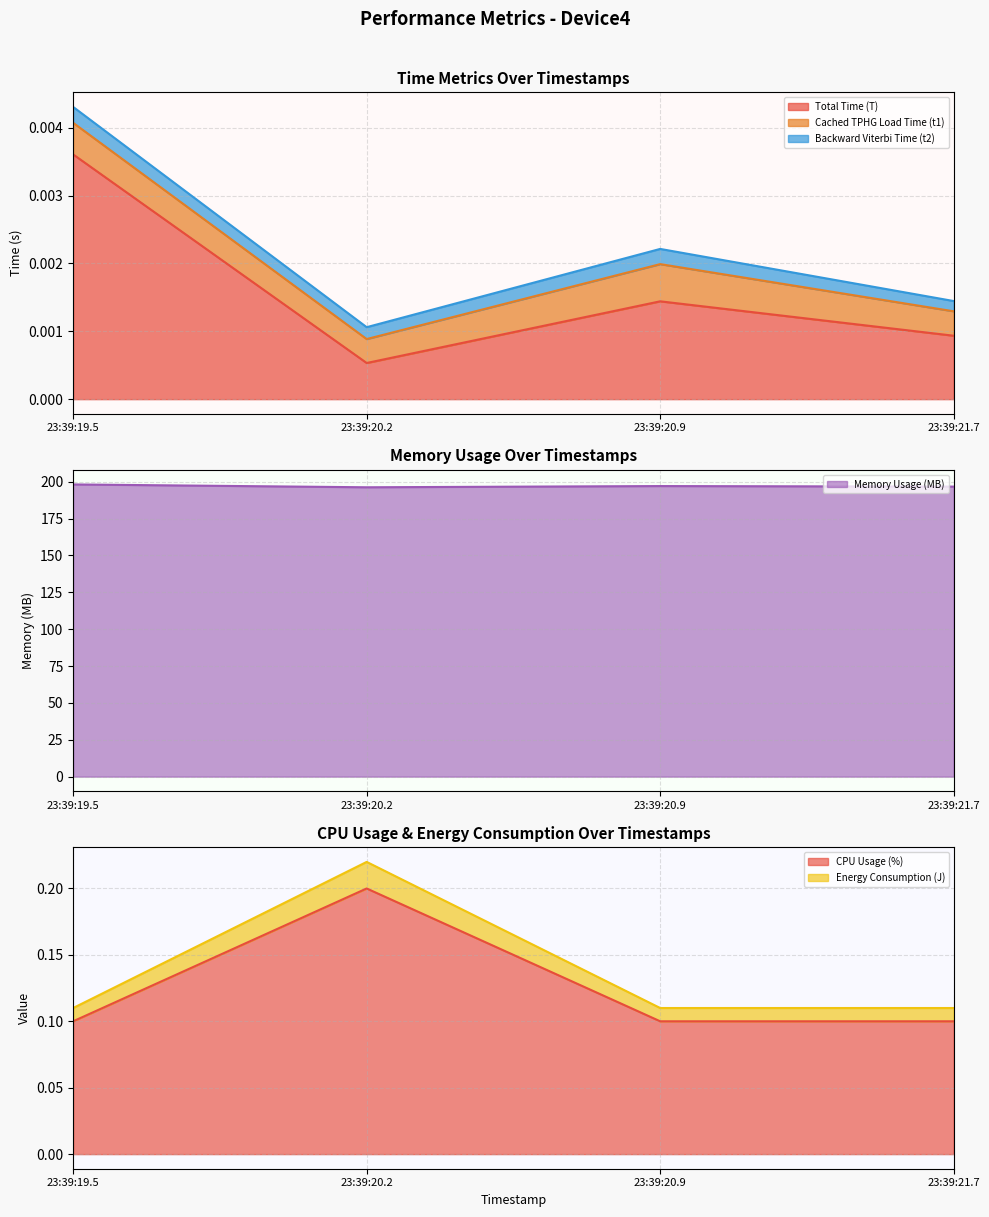

The Memory Usage (MB) series shows 343.9 at 23:39:20.2. True or false?

False